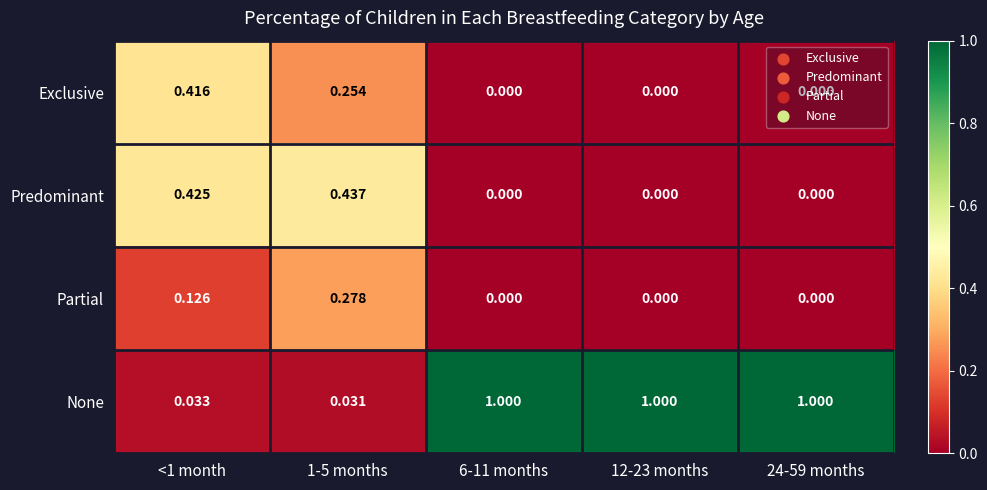

Which series has the largest total across all categories?

None